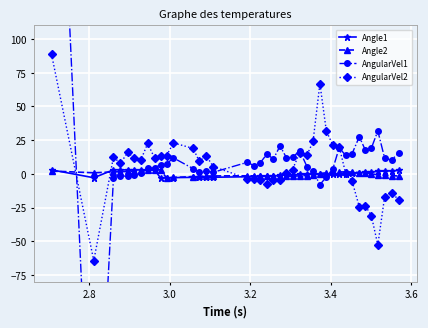

What is the value of the AngularVel2 point at the 29th from the left?

31.8